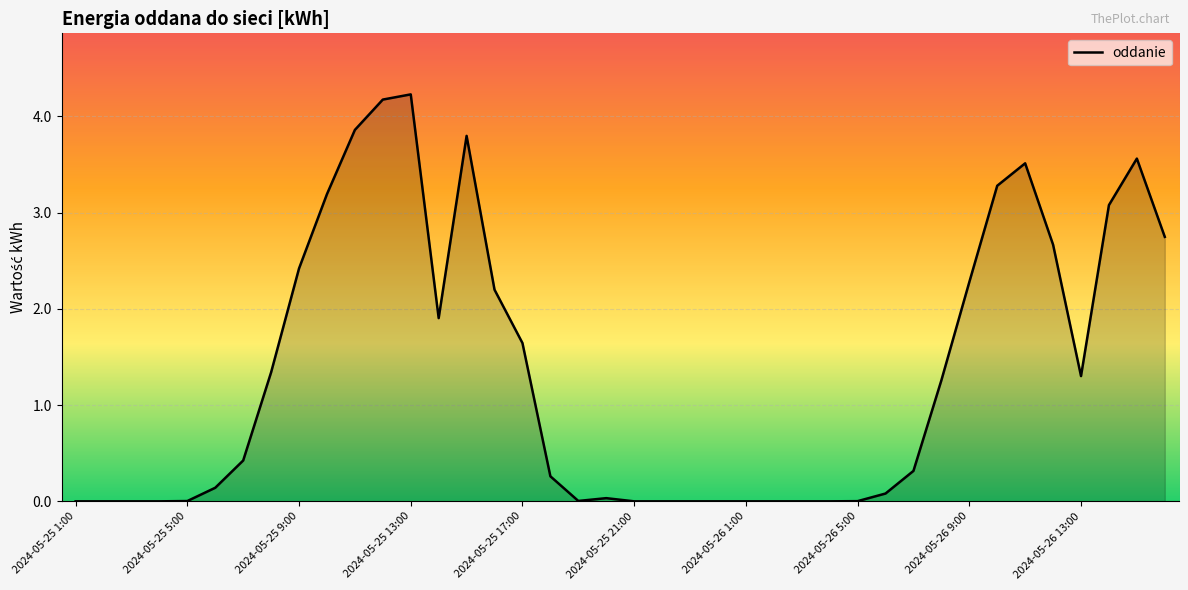

What is the difference between the maximum and minimum values?

4.2